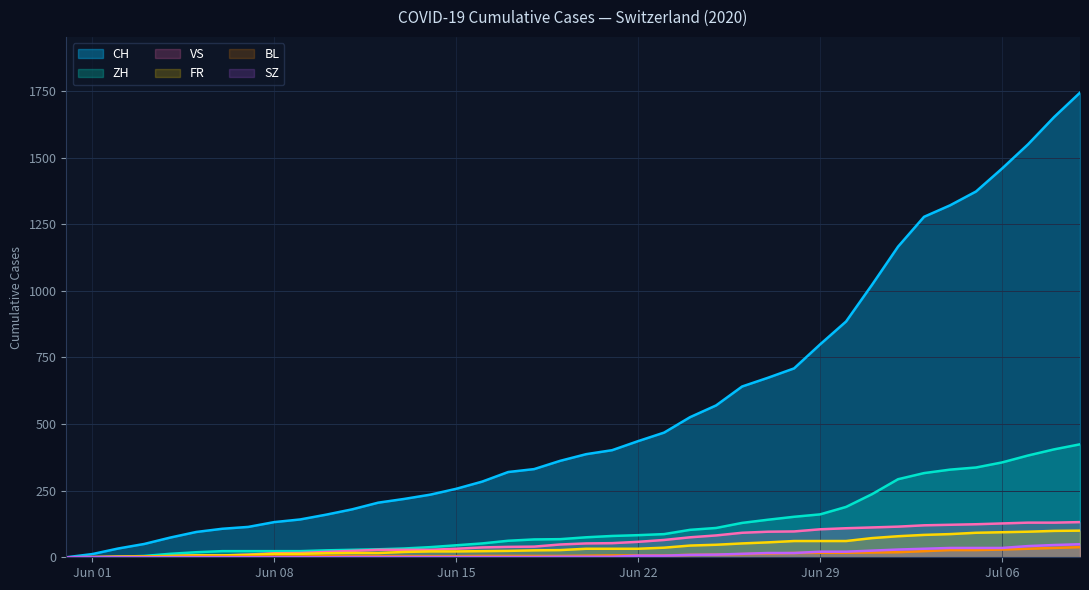

What is the spread (max minus min) of values at Jun 29?

782